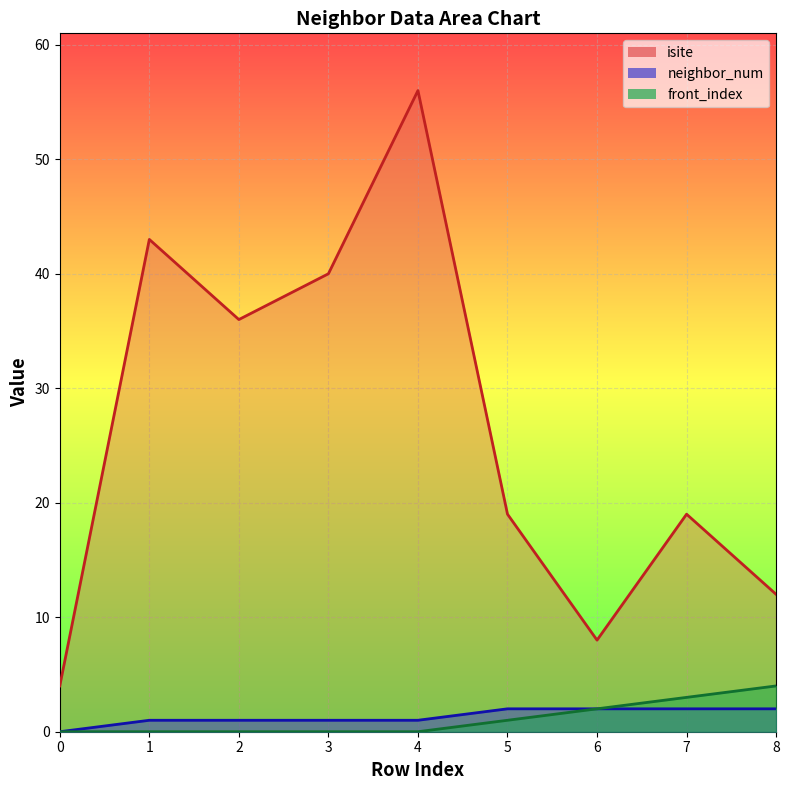

Which category has the highest value across all series?

4